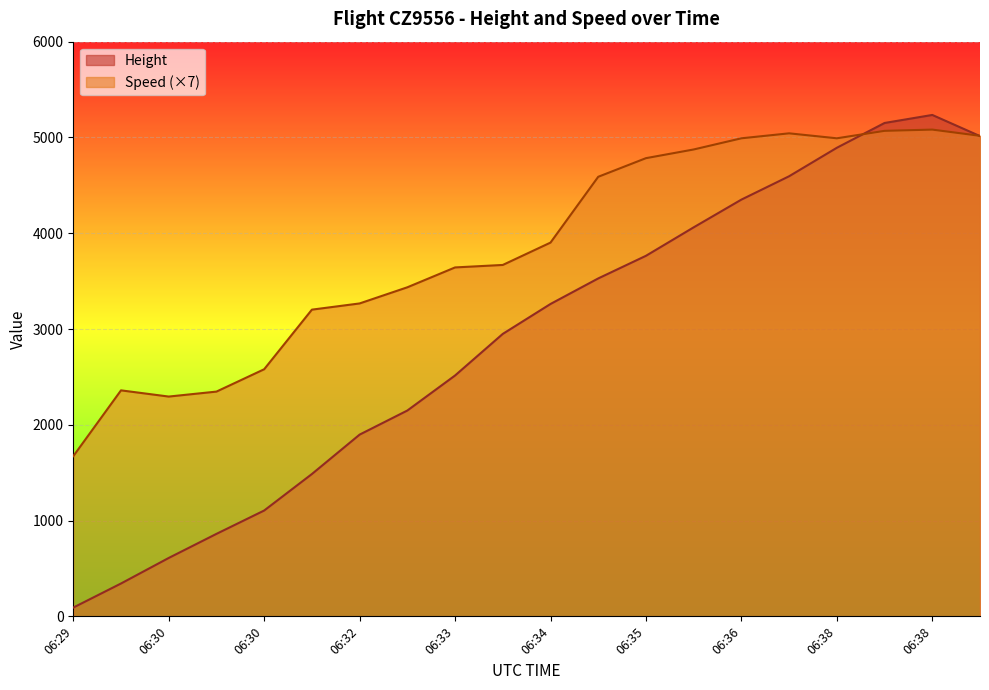

At how many categories does at least one series exceed 1997?

19